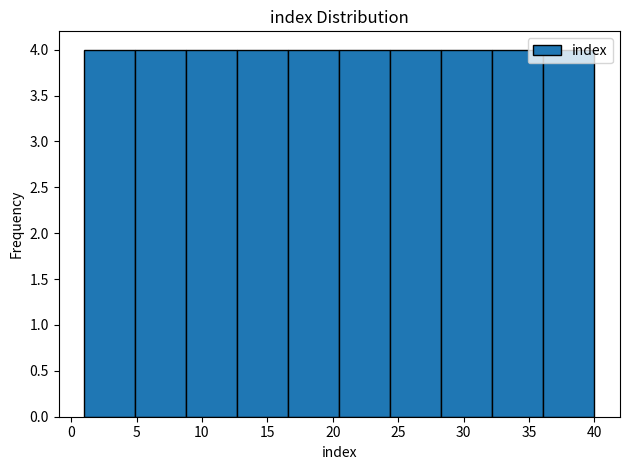

Reading left to right, list every bar in this chart as the range it spans on the x-axis followed by its height. Neither the bar edges nor the heights are printed on the chart, so give them approximately, as read against the axes.

1.0 to 4.9: 4
4.9 to 8.8: 4
8.8 to 12.7: 4
12.7 to 16.6: 4
16.6 to 20.5: 4
20.5 to 24.4: 4
24.4 to 28.3: 4
28.3 to 32.2: 4
32.2 to 36.1: 4
36.1 to 40.0: 4